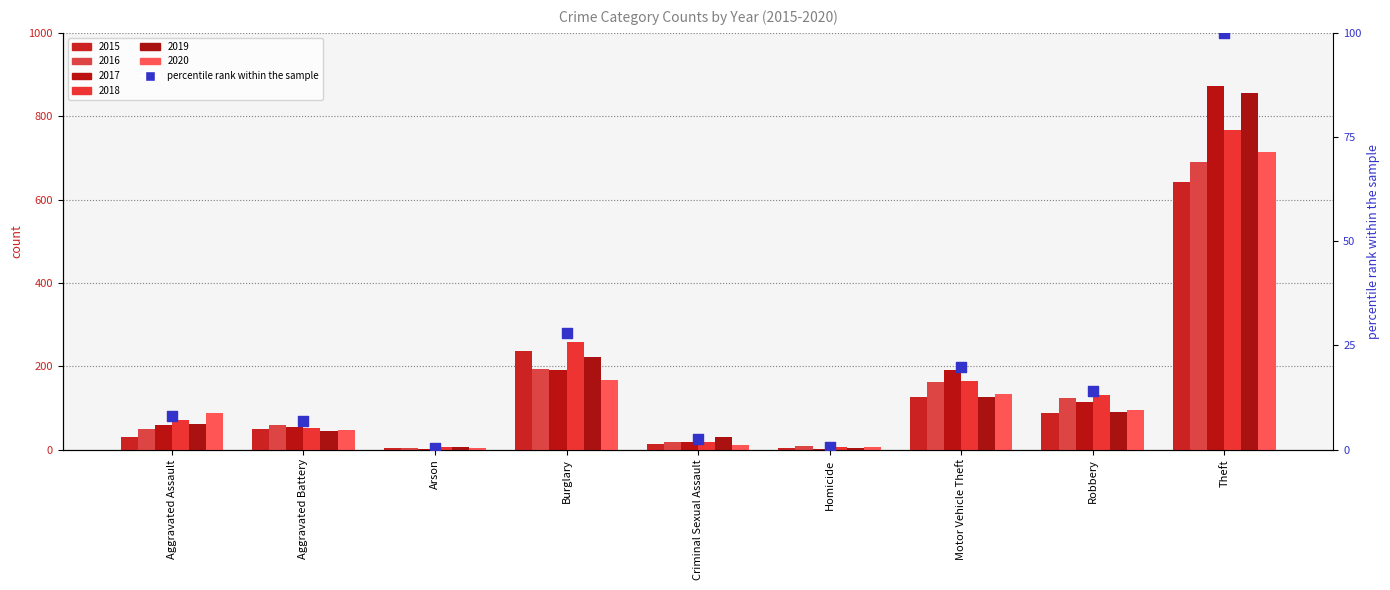

Approximately how many times larger is the value at Motor Vehicle Theft compared to Robbery?

1.4